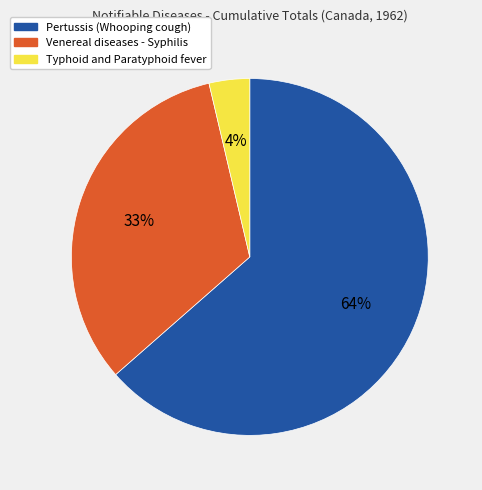

What is the majority slice?

Pertussis (Whooping cough)